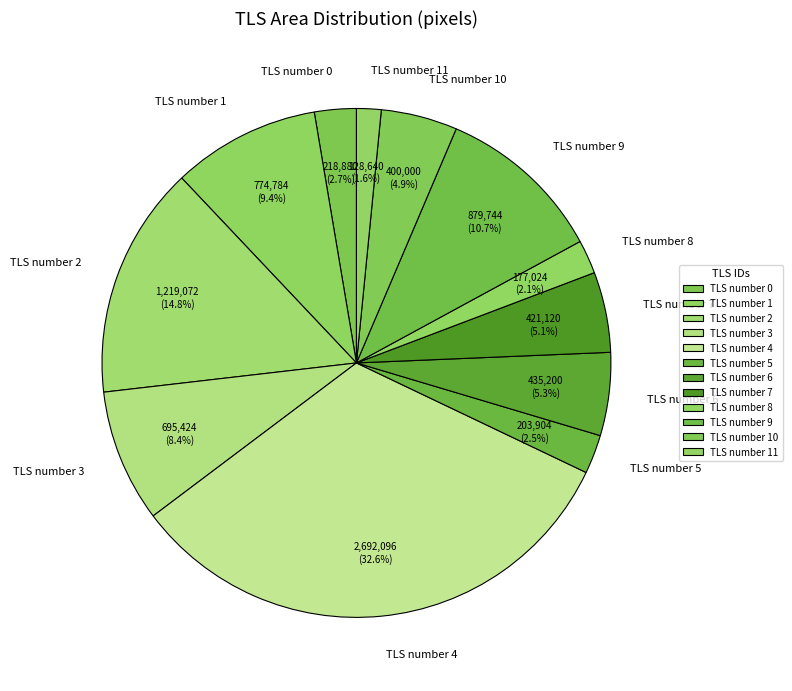

How many segments does this pie chart have?

12